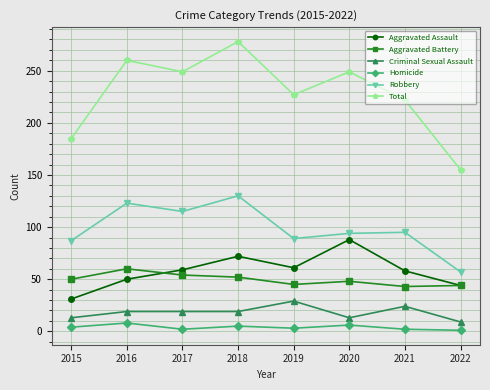

True or false: Robbery and Criminal Sexual Assault cross at least once.

False